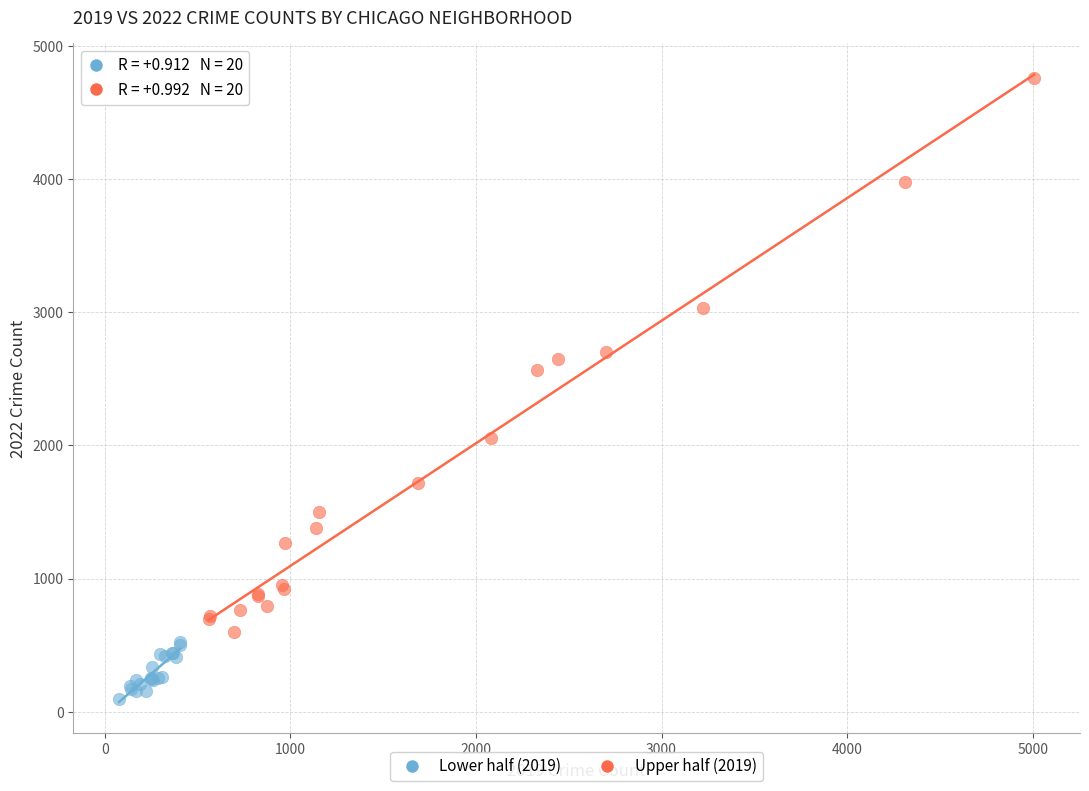

Which series contains the highest Y value?

Upper half (2019)